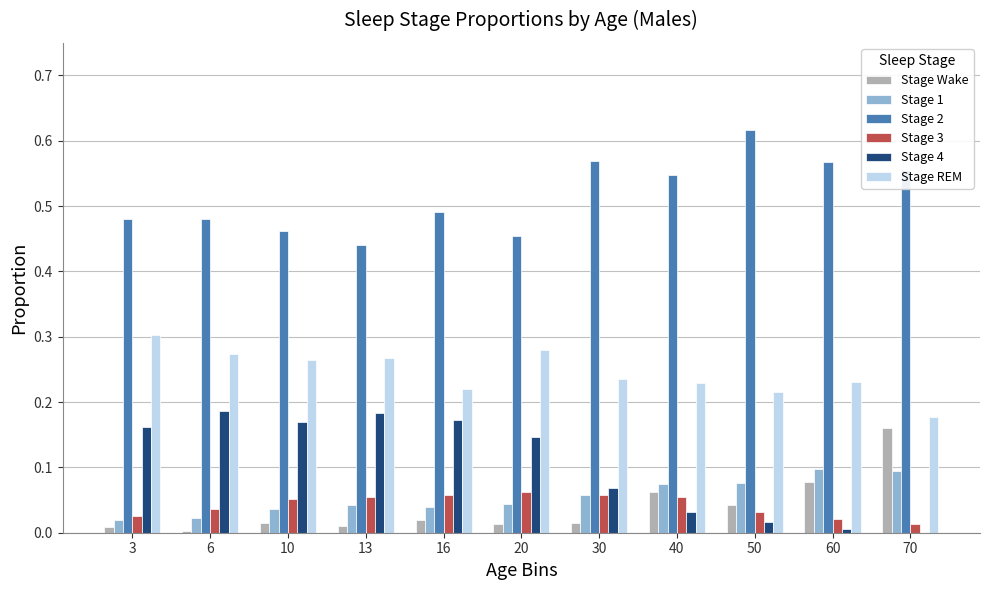

Which category has the highest value across all series?

50